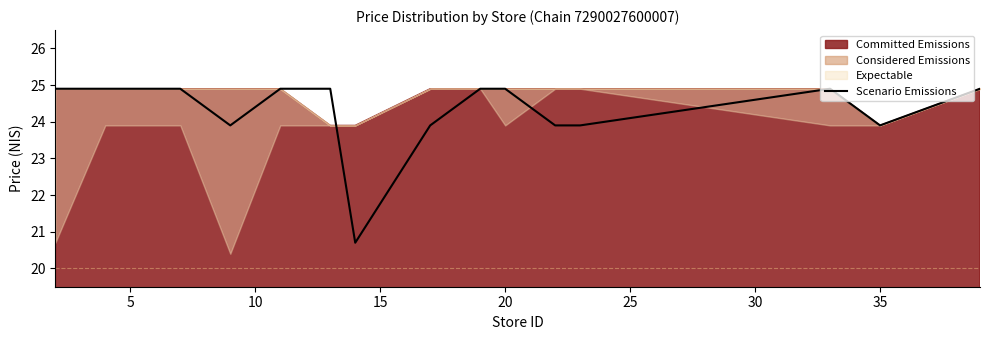

True or false: the data shows 24.9 at 5.

True